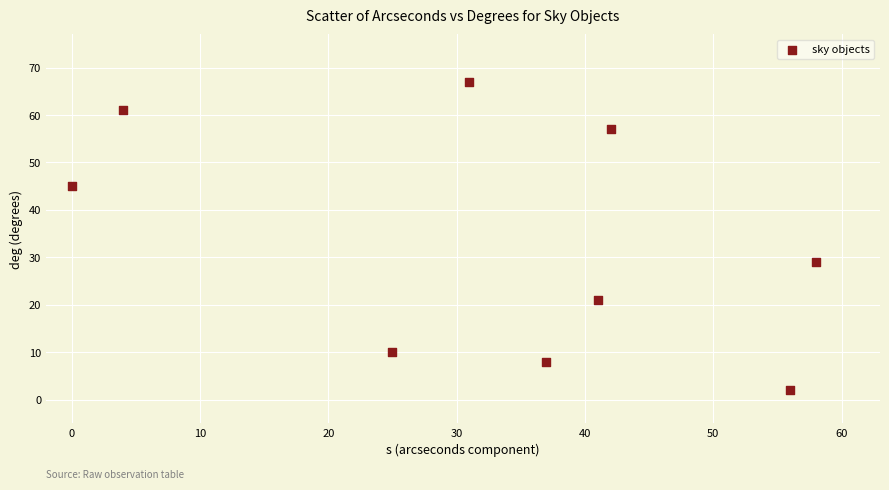

What Y value in the scatter plot is closest to 34?

29